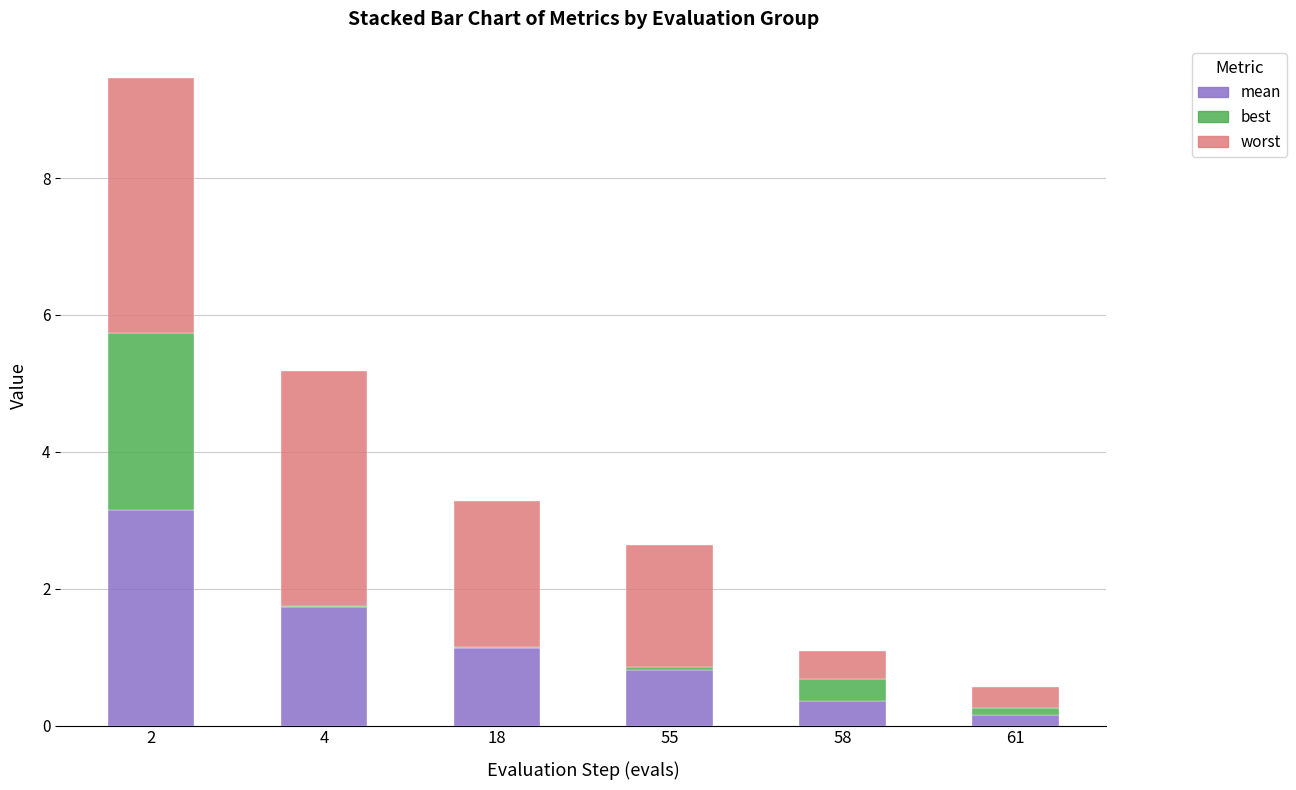

What is the total value across all series at 58?

1.1